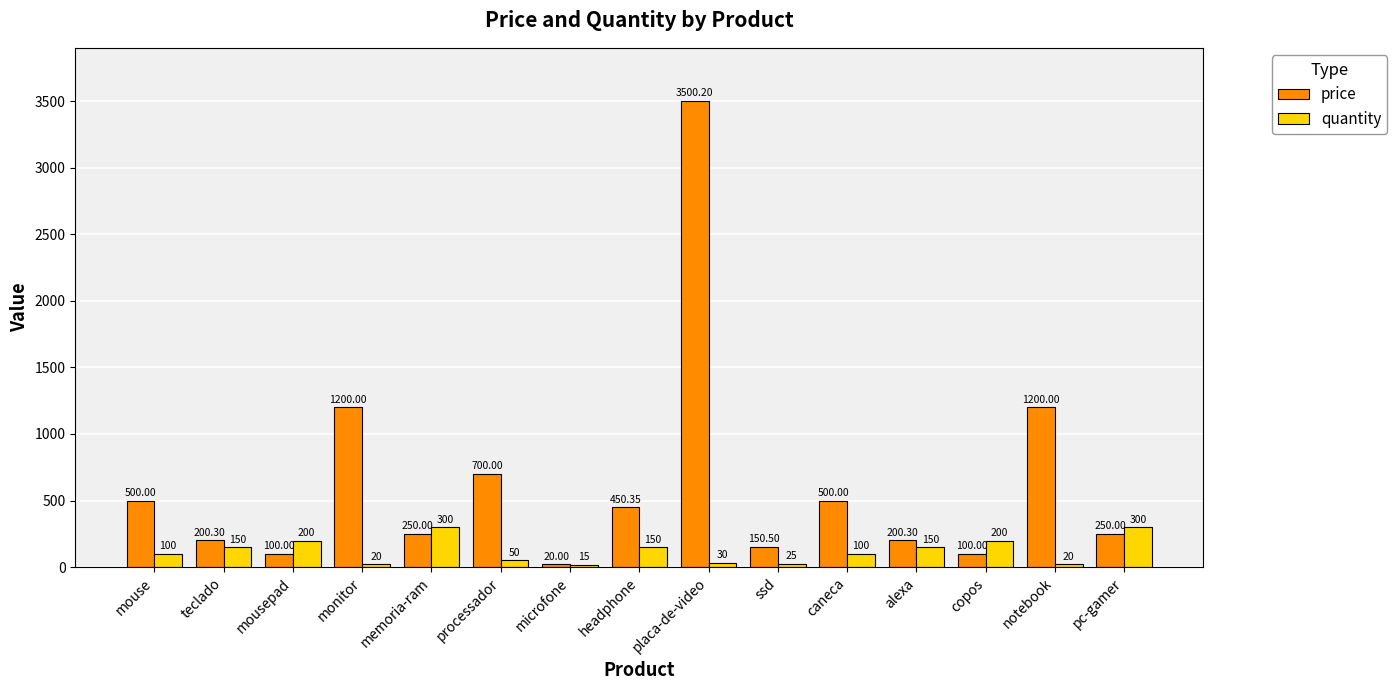

What is the average value of the quantity series?

120.7